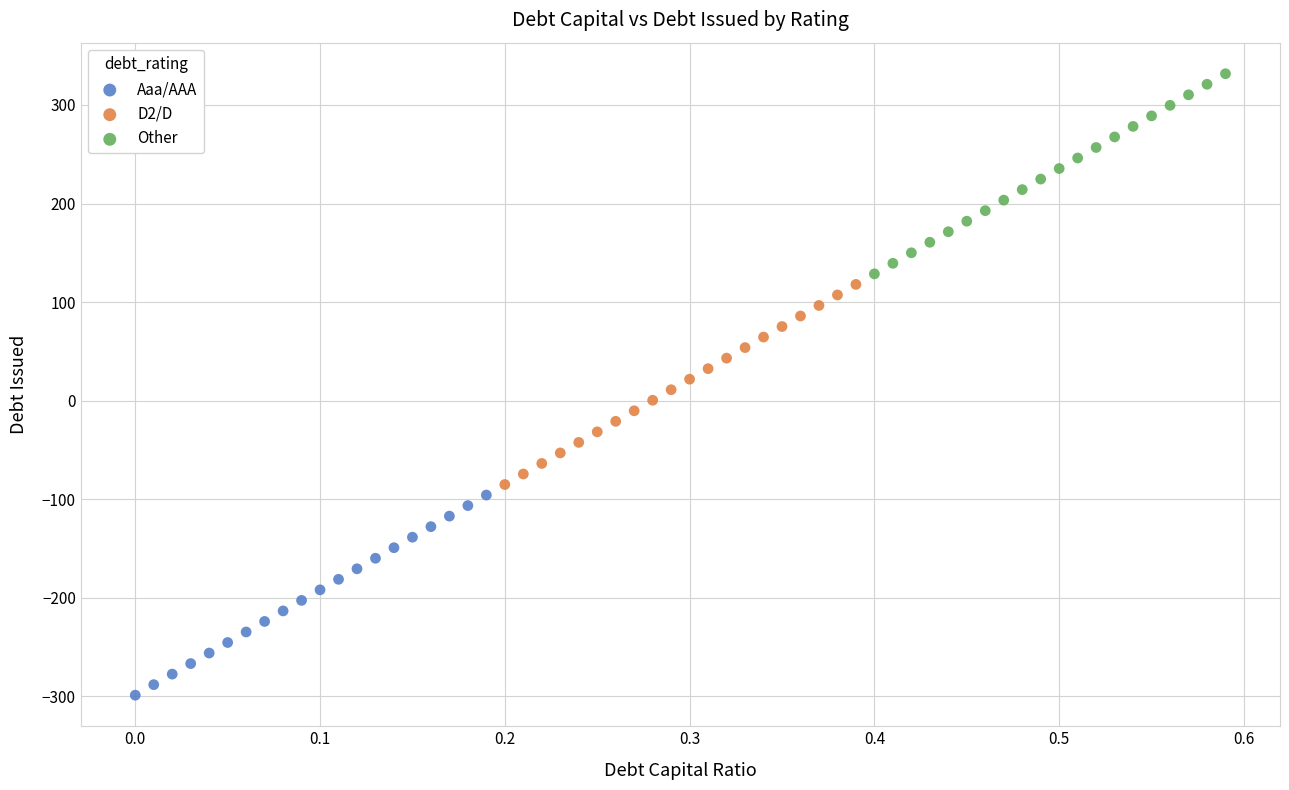

Which series reaches the maximum Y coordinate?

Other